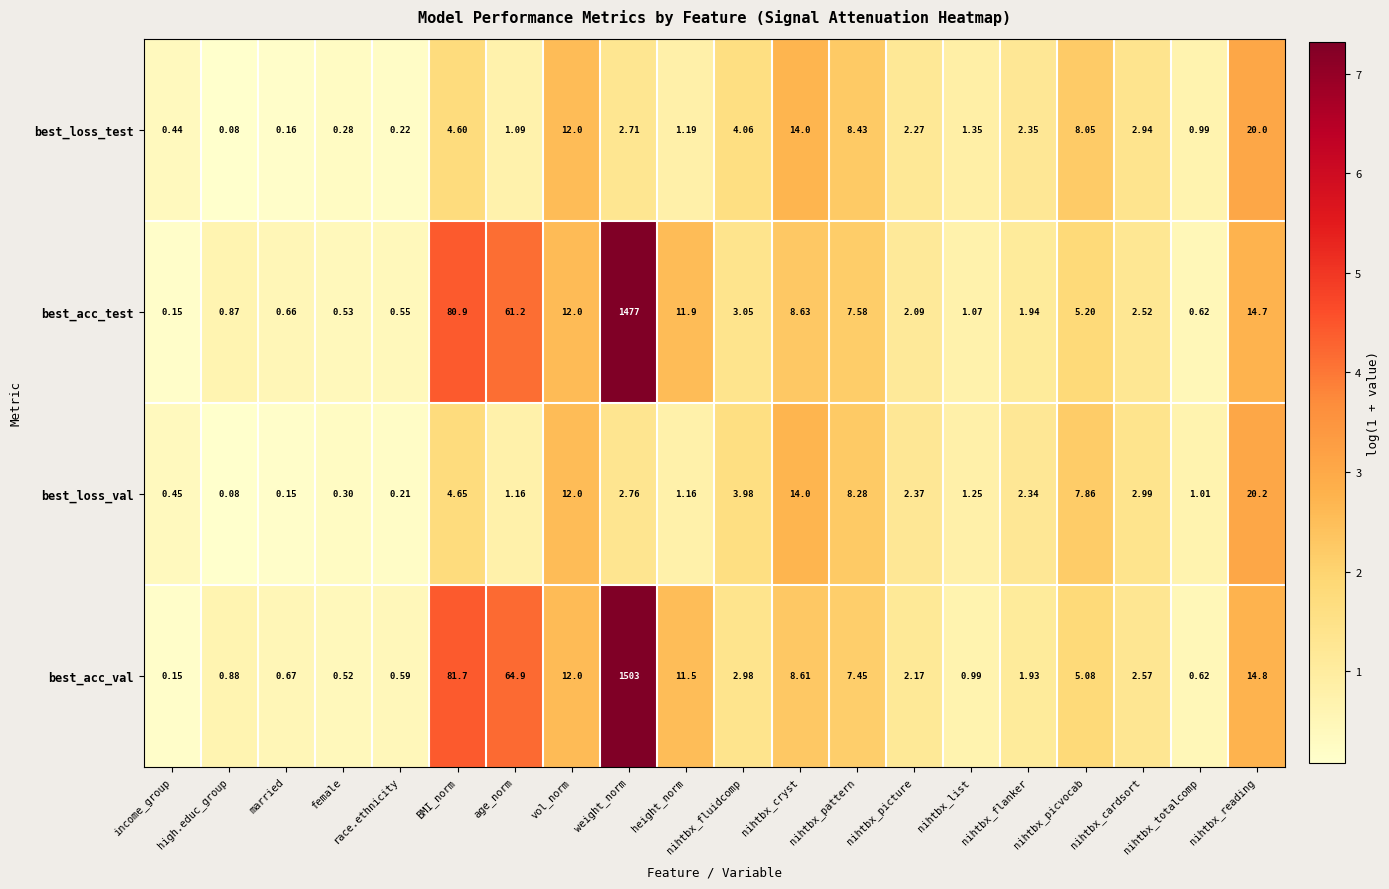

Which category has the lowest value across all series?

high.educ_group